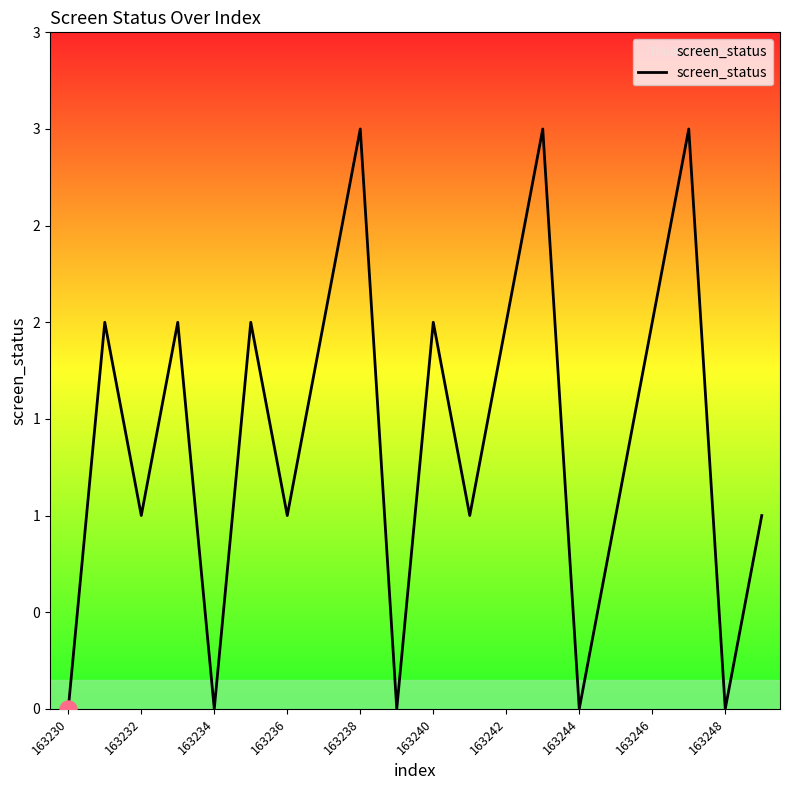

Is this an area chart (filled region under the line)?

Yes